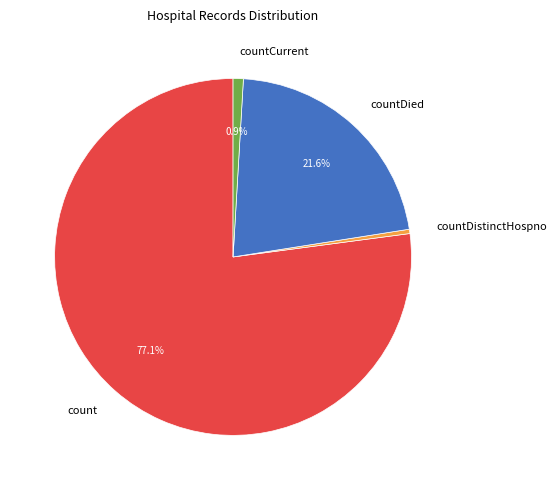

Is there a majority slice in this chart?

Yes